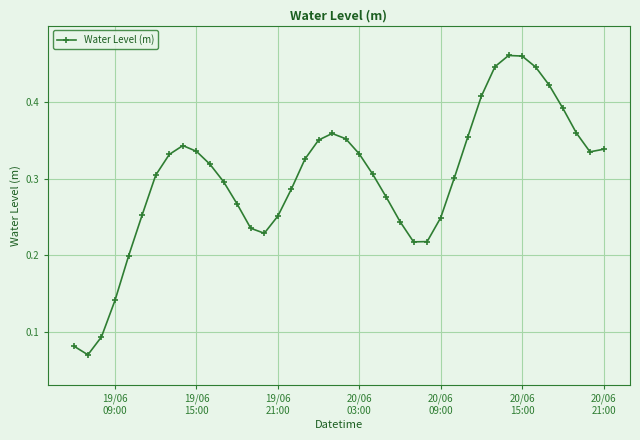

What is the sum of all values?

12.0